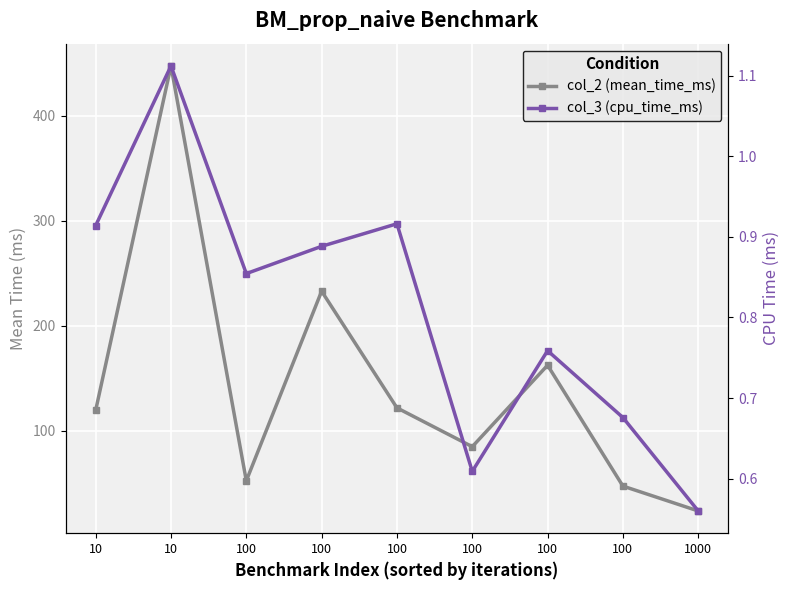

True or false: col_2 (mean_time_ms) has a value of 84.9 at 100.

True